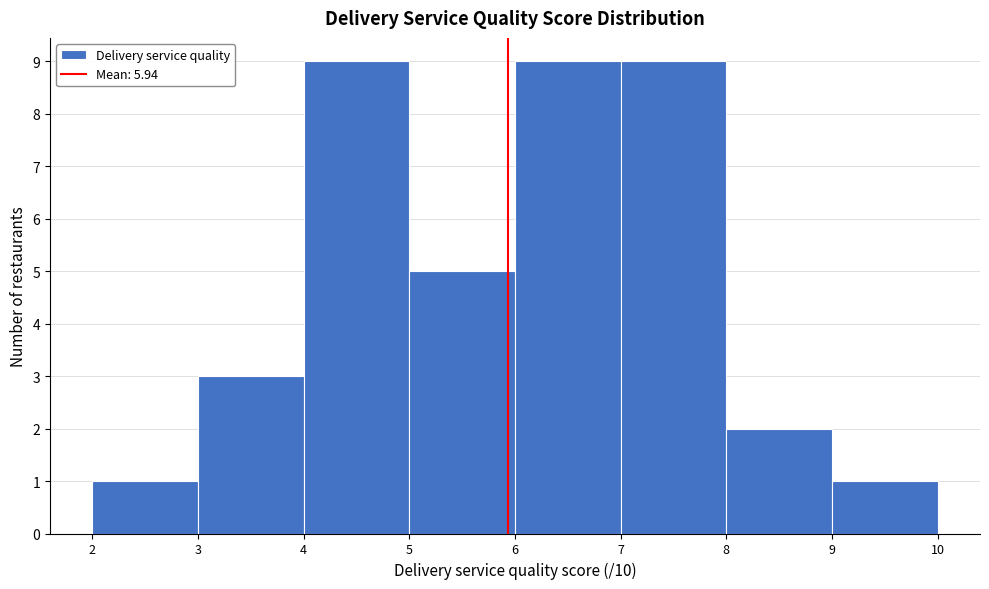

Reading left to right, transcribe this chart: for each bar, give the range it covers on the x-axis and its height. The values are not printed on the chart, so give them approximately, as read against the axis.

2 to 3: 1
3 to 4: 3
4 to 5: 9
5 to 6: 5
6 to 7: 9
7 to 8: 9
8 to 9: 2
9 to 10: 1